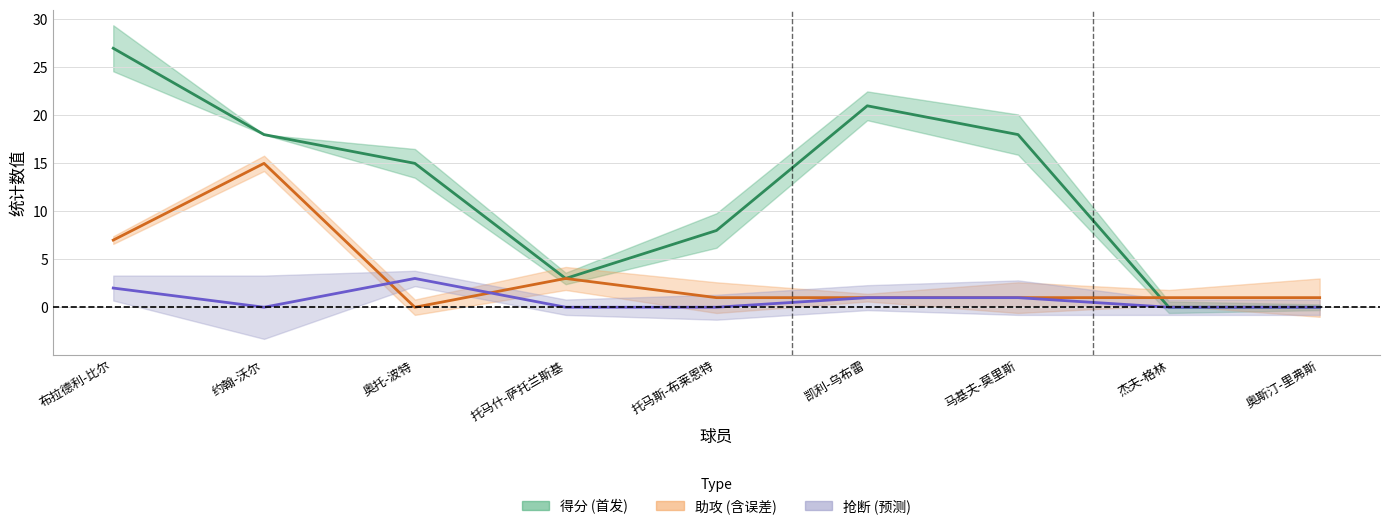

What is the total value across all series at 凯利-乌布雷?

23